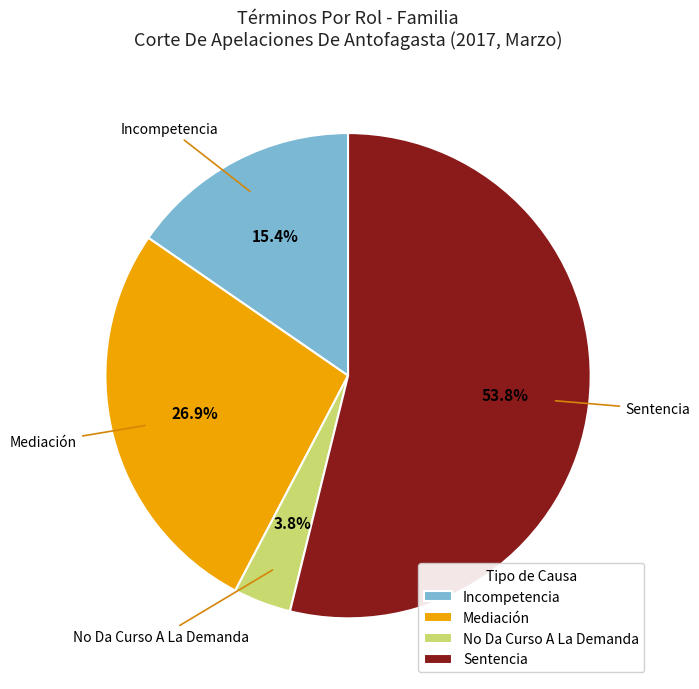

What percentage is the Sentencia slice, to the nearest percent?

54%